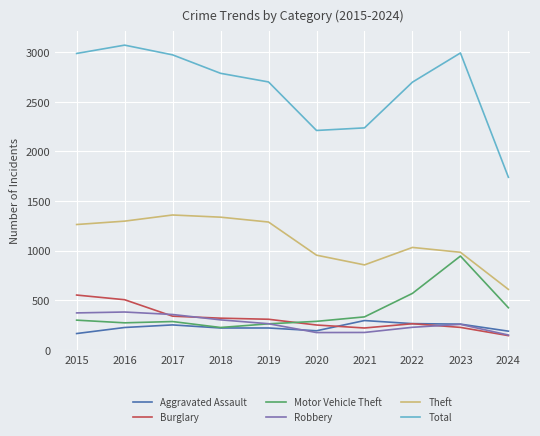

At how many categories does at least one series exceed 1933?

9